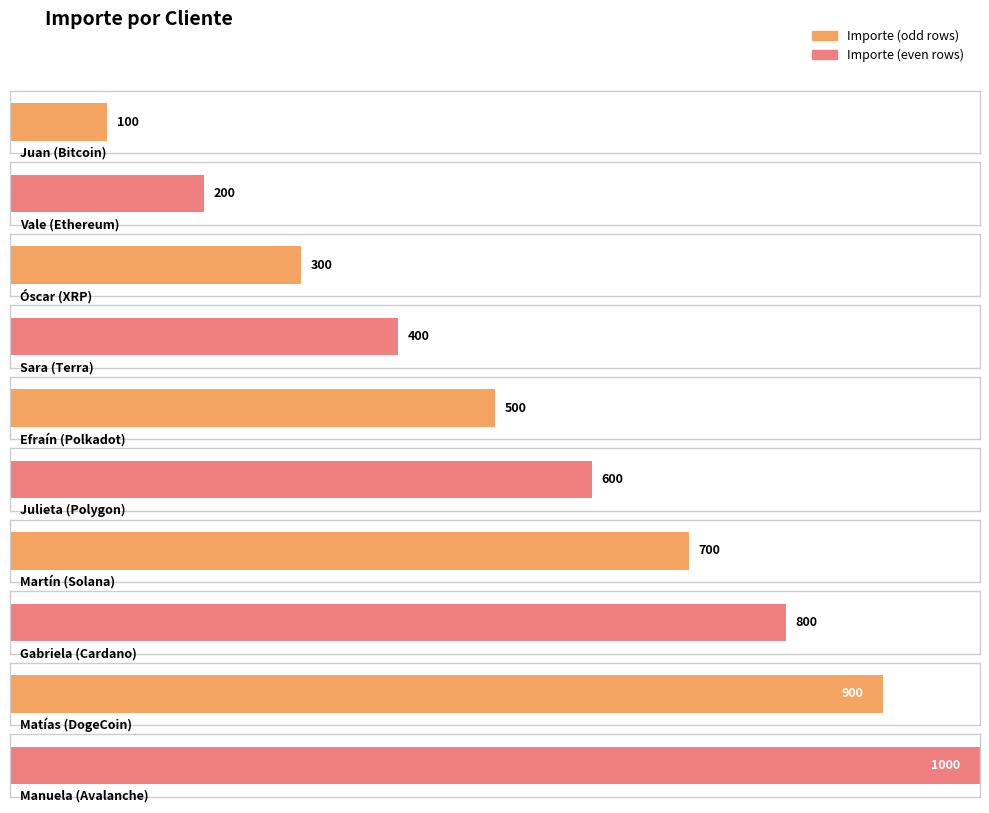

What is the change in value from Juan to Vale?

+100